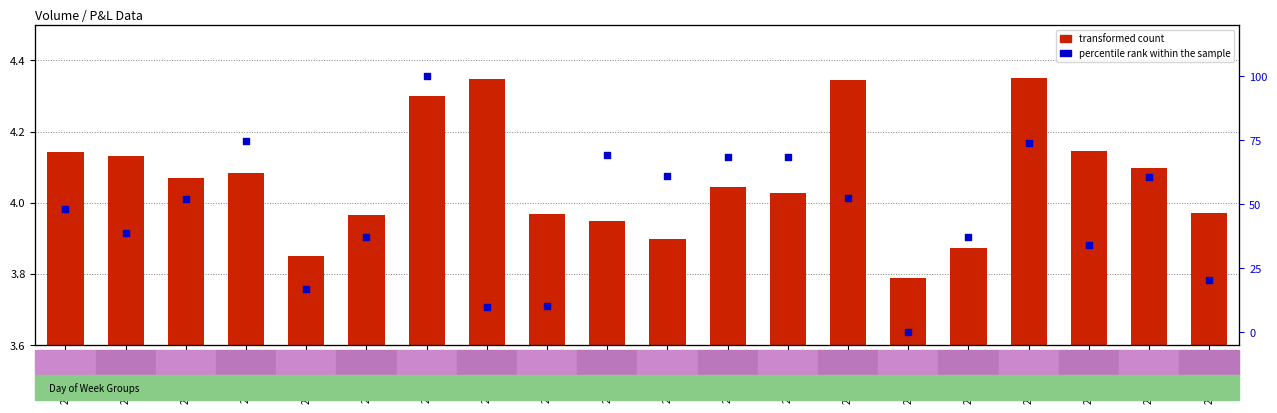

At which category is the sum across all series the highest?

2023-03-06